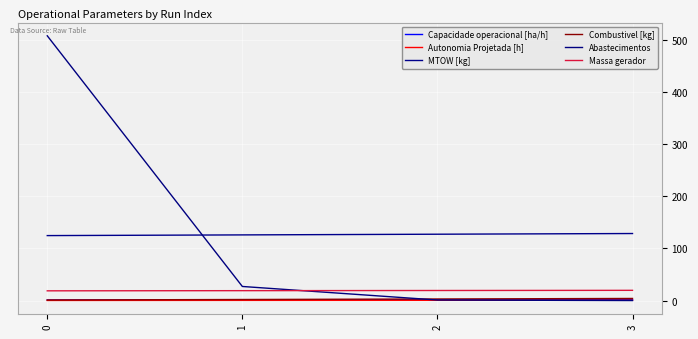

True or false: MTOW [kg] and Capacidade operacional [ha/h] cross at least once.

False